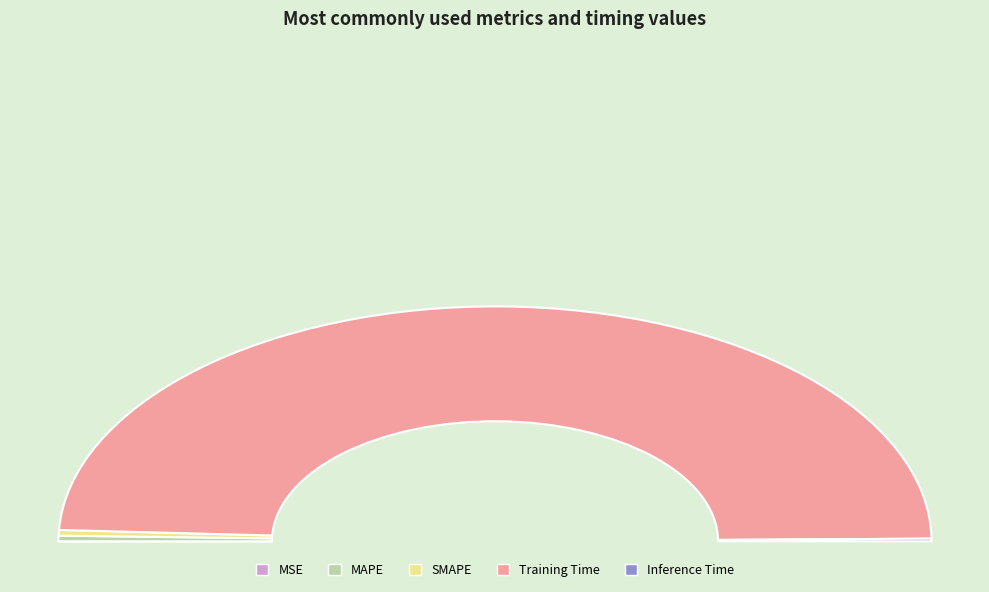

Count the number of slices in the pie.

5